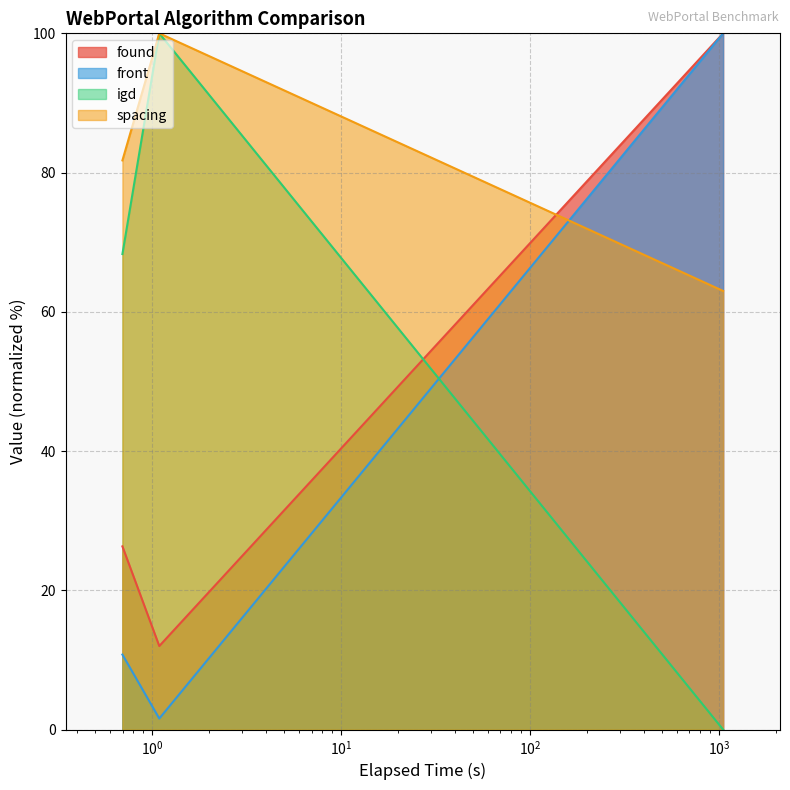

List the series in order of their overall mean, highest first.

spacing, igd, found, front